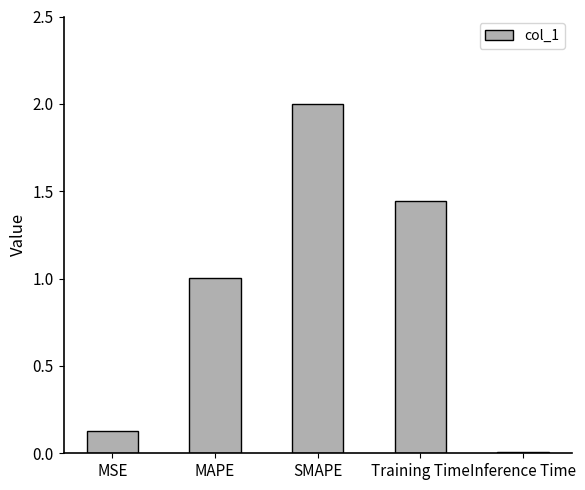

Which has a higher value, MAPE or SMAPE?

SMAPE